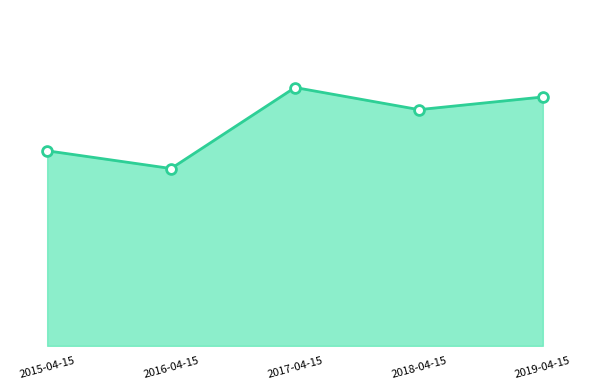

Is this an area chart (filled region under the line)?

Yes